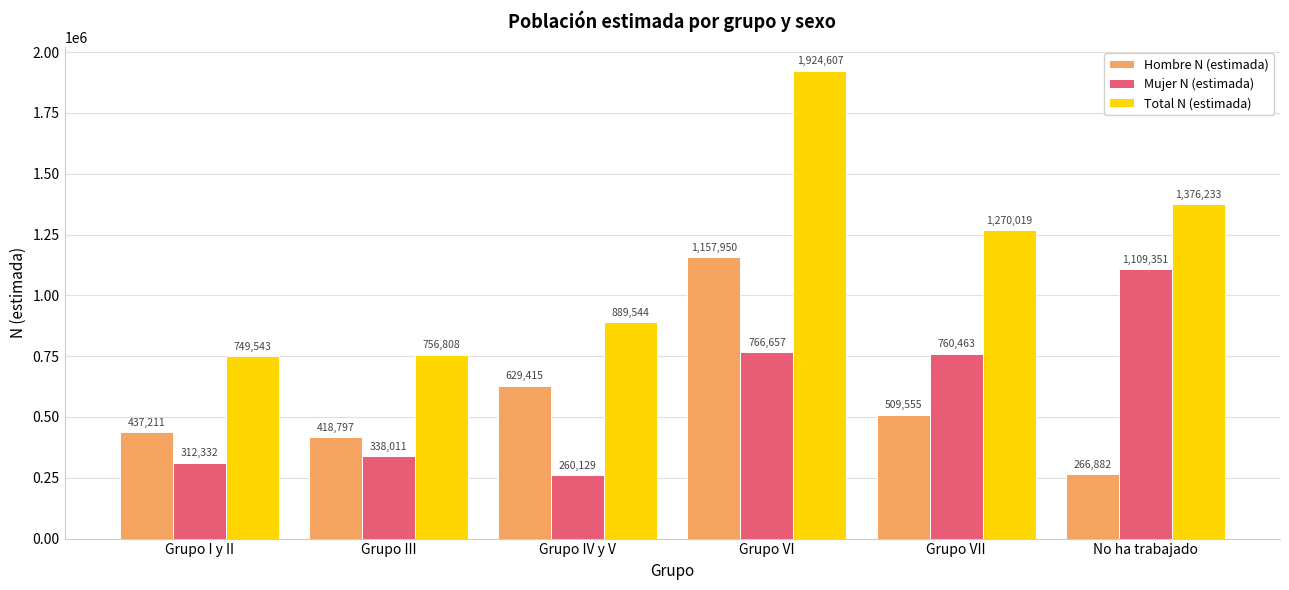

The Mujer N (estimada) series shows 312332 at Grupo I y II. True or false?

True